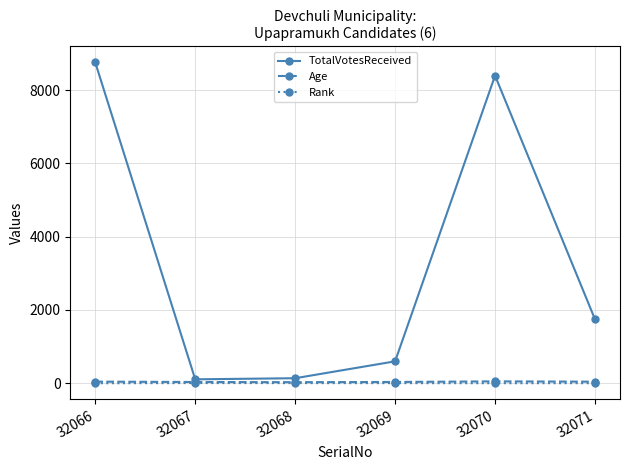

What is the value of the Rank point at the 4th from the left?

4